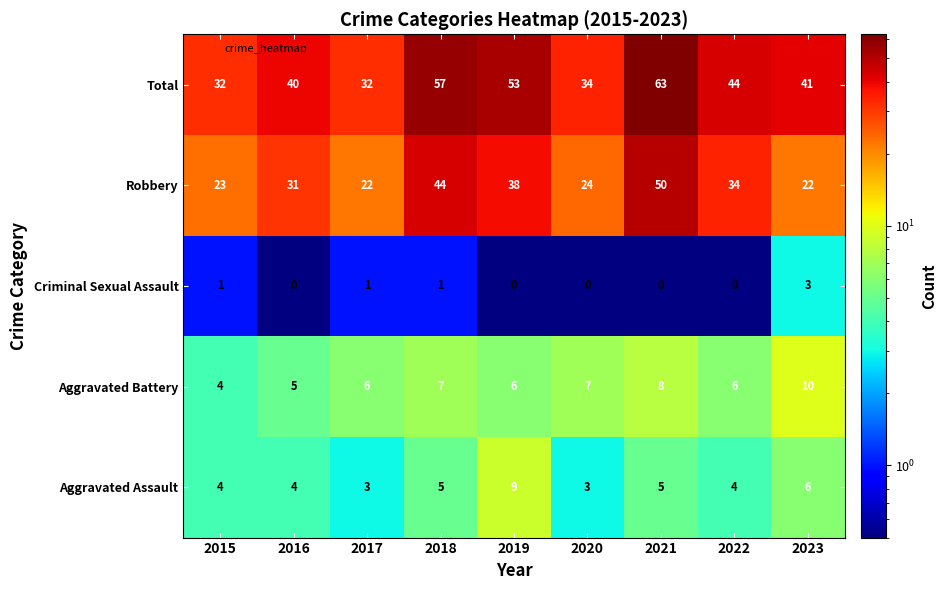

What is the minimum value for Total?

32